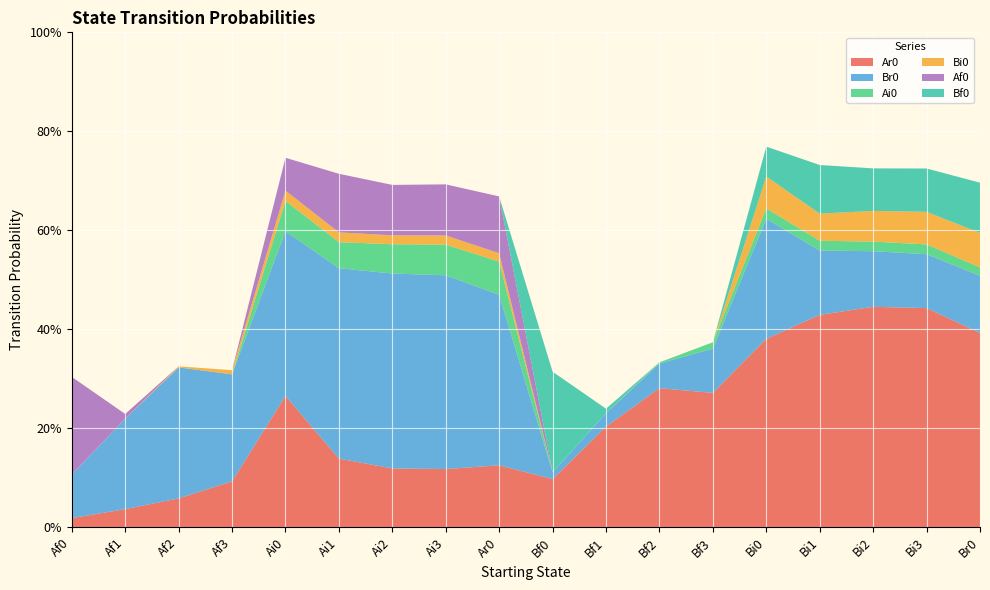

Reading left to right, extract all data points from this chart.

Ar0: 0.0	0.0	0.1	0.1	0.3	0.1	0.1	0.1	0.1	0.1	0.2	0.3	0.3	0.4	0.4	0.4	0.4	0.4
Br0: 0.1	0.2	0.3	0.2	0.3	0.4	0.4	0.4	0.3	0.0	0.0	0.0	0.1	0.2	0.1	0.1	0.1	0.1
Ai0: 0.0	0.0	0.0	0.0	0.1	0.1	0.1	0.1	0.1	0.0	0.0	0.0	0.0	0.0	0.0	0.0	0.0	0.0
Bi0: 0.0	0.0	0.0	0.0	0.0	0.0	0.0	0.0	0.0	0.0	0.0	0.0	0.0	0.1	0.1	0.1	0.1	0.1
Af0: 0.2	0.0	0.0	0.0	0.1	0.1	0.1	0.1	0.1	0.0	0.0	0.0	0.0	0.0	0.0	0.0	0.0	0.0
Bf0: 0.0	0.0	0.0	0.0	0.0	0.0	0.0	0.0	0.0	0.2	0.0	0.0	0.0	0.1	0.1	0.1	0.1	0.1